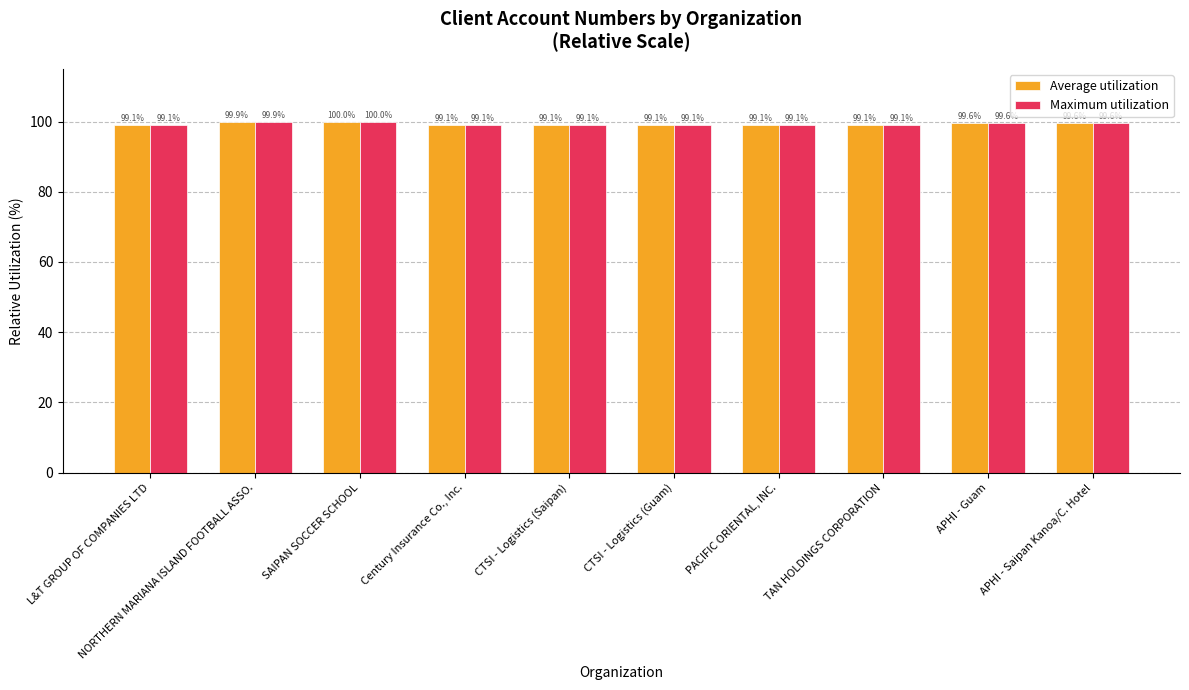

At how many categories does at least one series exceed 99?

10